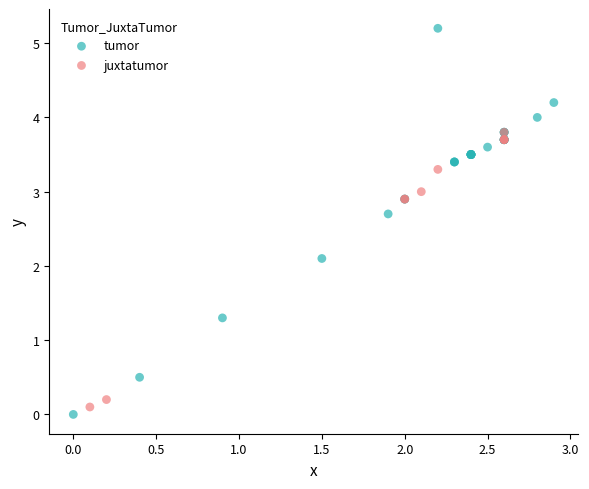

Which series contains the highest Y value?

tumor